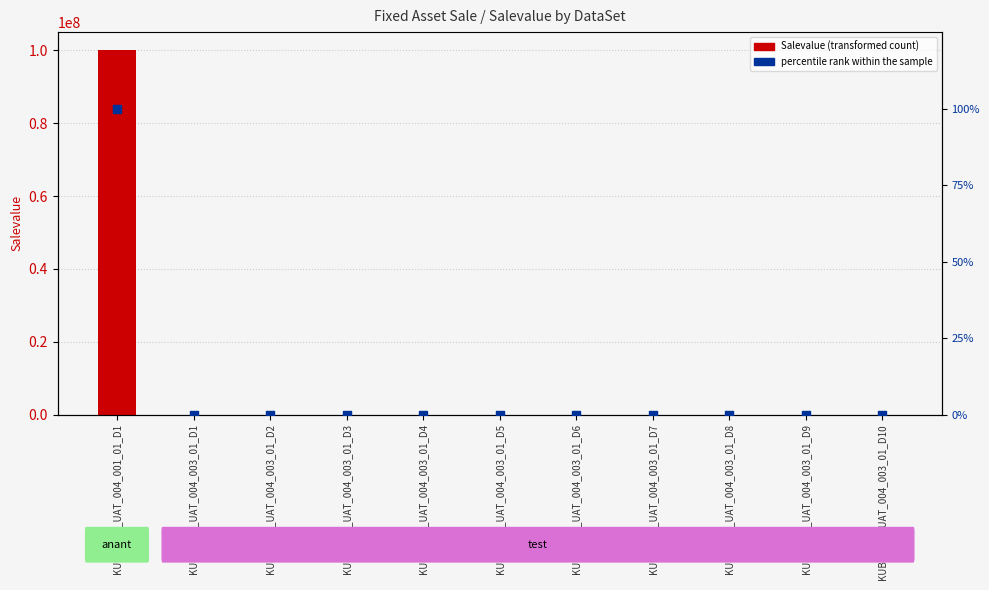

At which category is the sum across all series the highest?

KUBS_FAT_UAT_004_001_01_D1